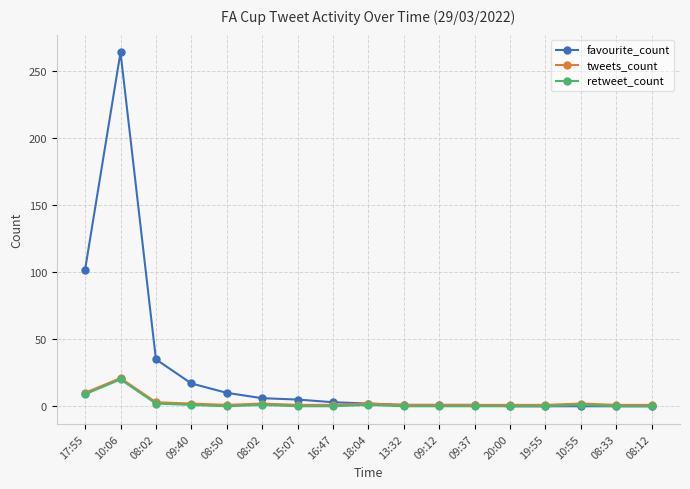

Reading left to right, what are all the values shown in this chart?

favourite_count: 17:55=102	10:06=264	08:02=35	09:40=17	08:50=10	08:02=6	15:07=5	16:47=3	18:04=2	13:32=1	09:12=1	09:37=1	20:00=0	19:55=0	10:55=0	08:33=0	08:12=0
tweets_count: 17:55=10	10:06=21	08:02=3	09:40=2	08:50=1	08:02=2	15:07=1	16:47=1	18:04=2	13:32=1	09:12=1	09:37=1	20:00=1	19:55=1	10:55=2	08:33=1	08:12=1
retweet_count: 17:55=9	10:06=20	08:02=2	09:40=1	08:50=0	08:02=1	15:07=0	16:47=0	18:04=1	13:32=0	09:12=0	09:37=0	20:00=0	19:55=0	10:55=1	08:33=0	08:12=0